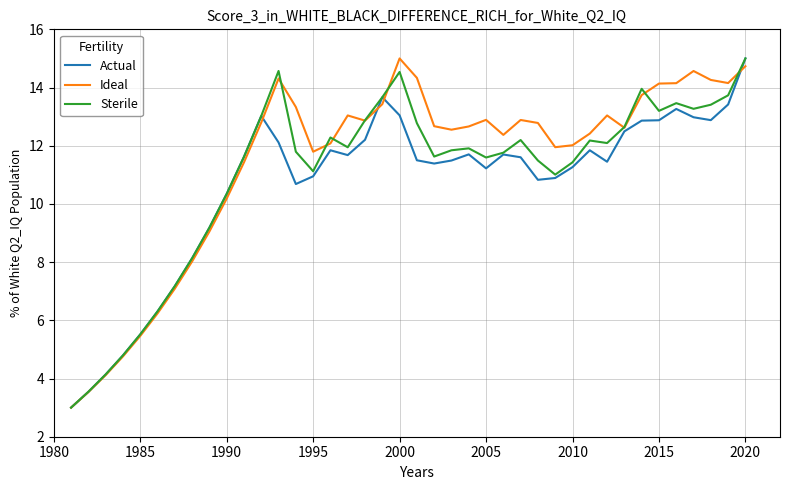

What is the maximum value for Ideal?

15.0